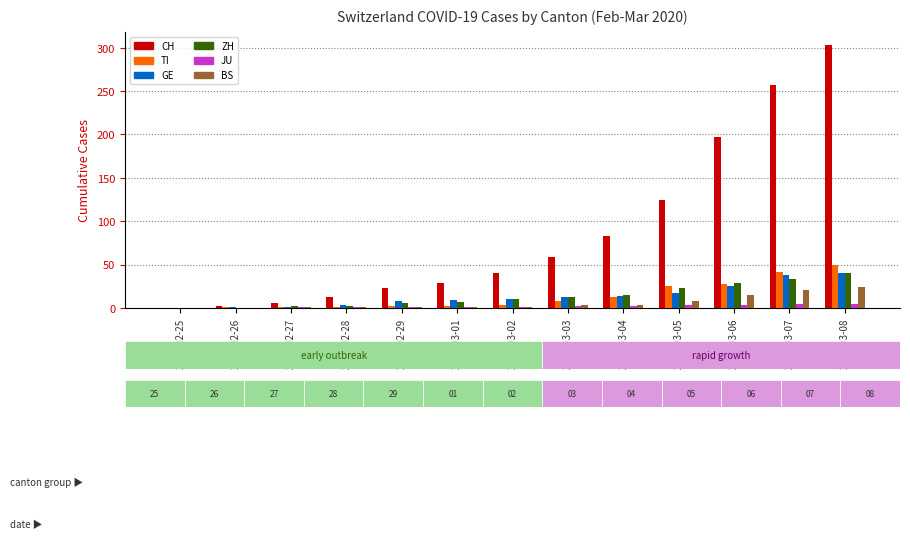

Which series has the largest total across all categories?

CH